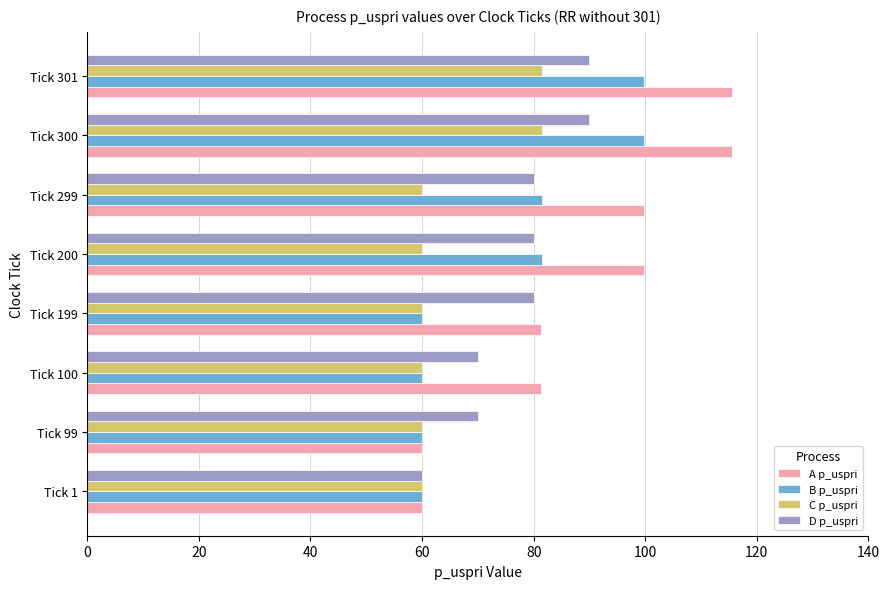

Is the value of C p_uspri at Tick 301 greater than the value of A p_uspri at Tick 300?

No